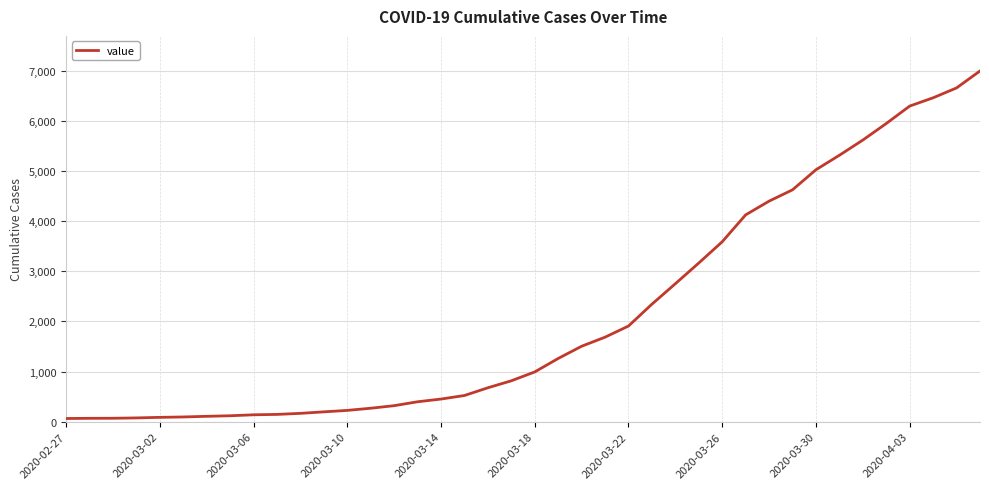

What is the maximum value shown in the chart?

6995